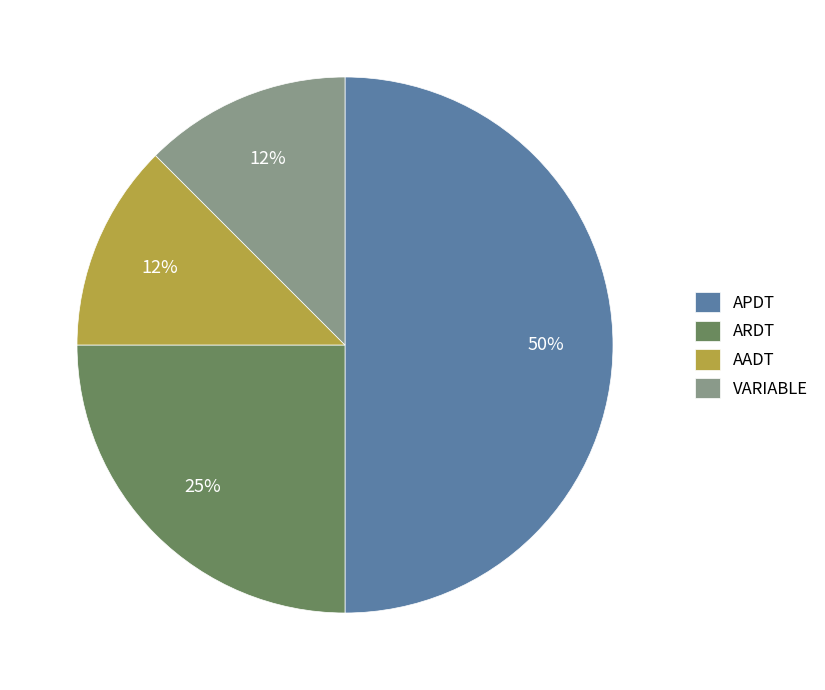

Does ARDT account for over 50% of the chart?

No